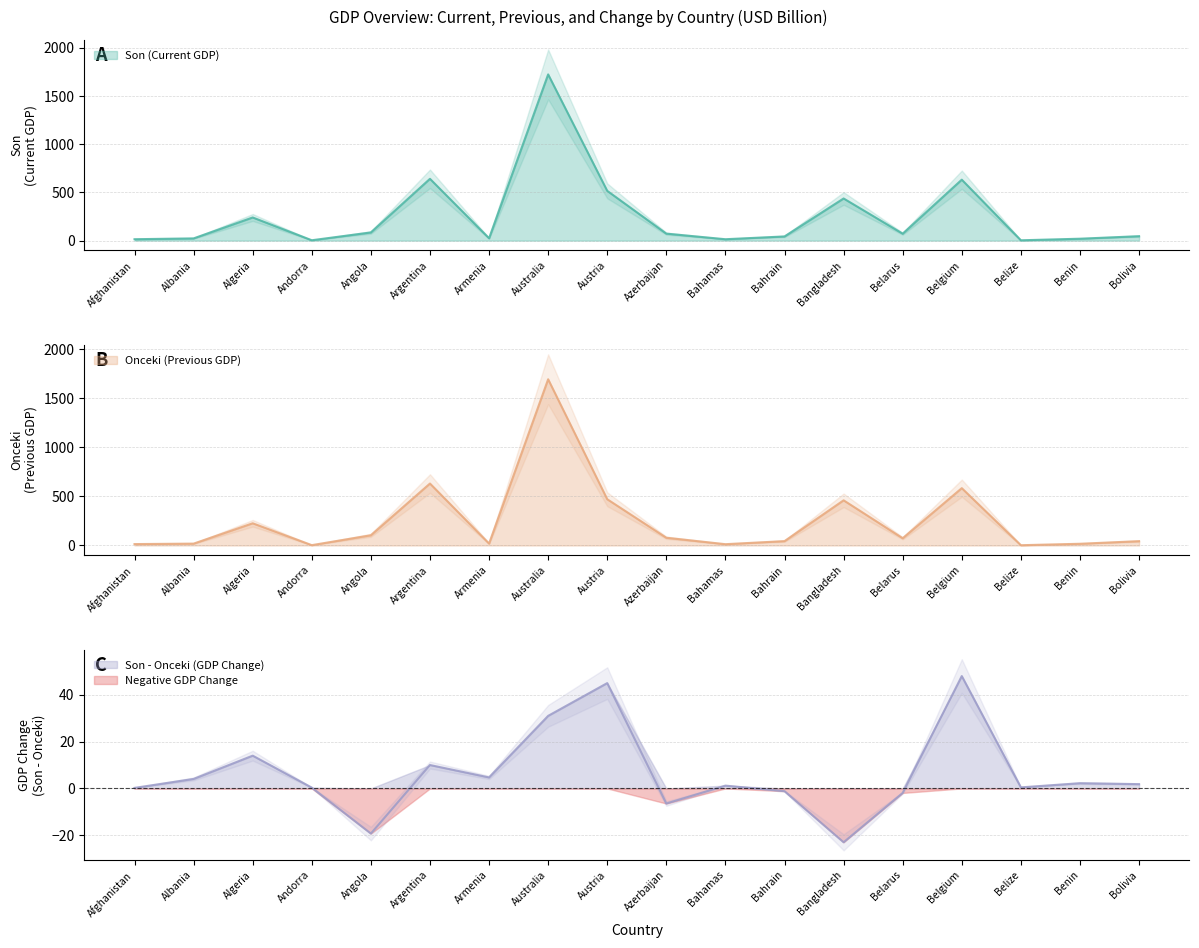

How many interior local peaks does the Onceki (Previous GDP) series have?

5